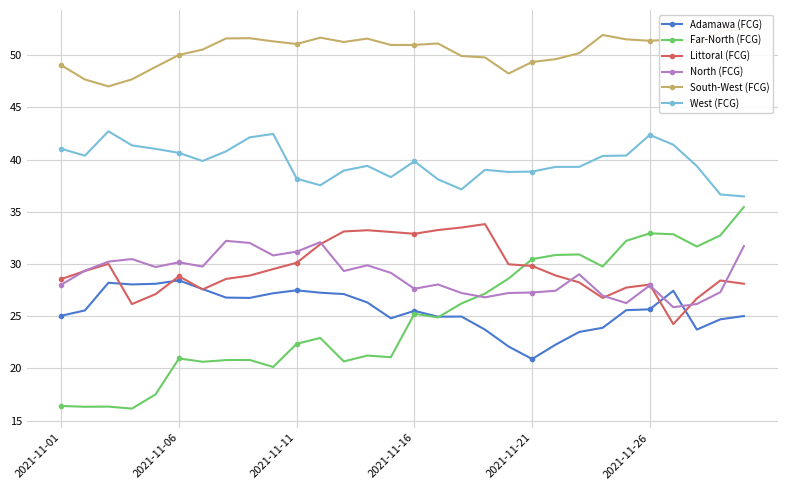

What are all the series names shown in the legend?

Adamawa (FCG), Far-North (FCG), Littoral (FCG), North (FCG), South-West (FCG), West (FCG)